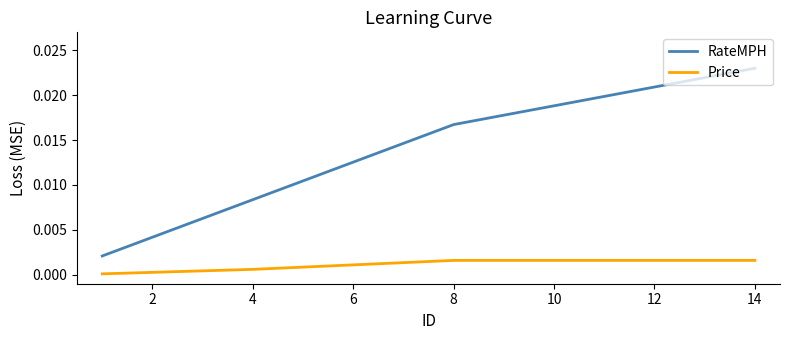

True or false: Price and RateMPH intersect in this chart.

False